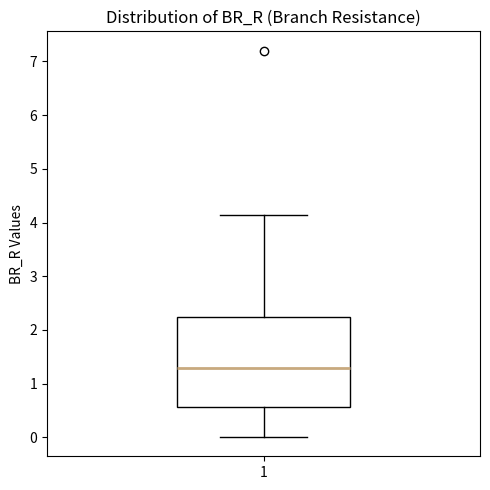

Transcribe this box plot: give where the median line is, the range the box spans, and where the two whiskers end, as read against the y-axis. The values are not printed on the chart, so give them approximately, as read against the axis.

median 1.3, box 0.6 to 2.2, whiskers 0.0 to 4.1